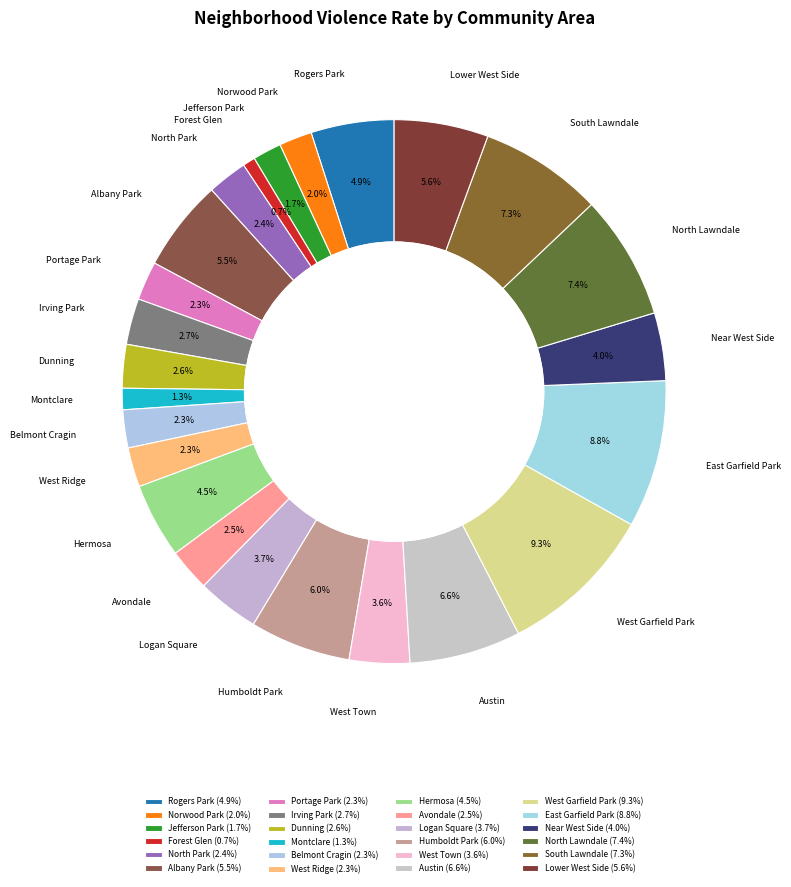

True or false: South Lawndale accounts for 7% of the total.

True